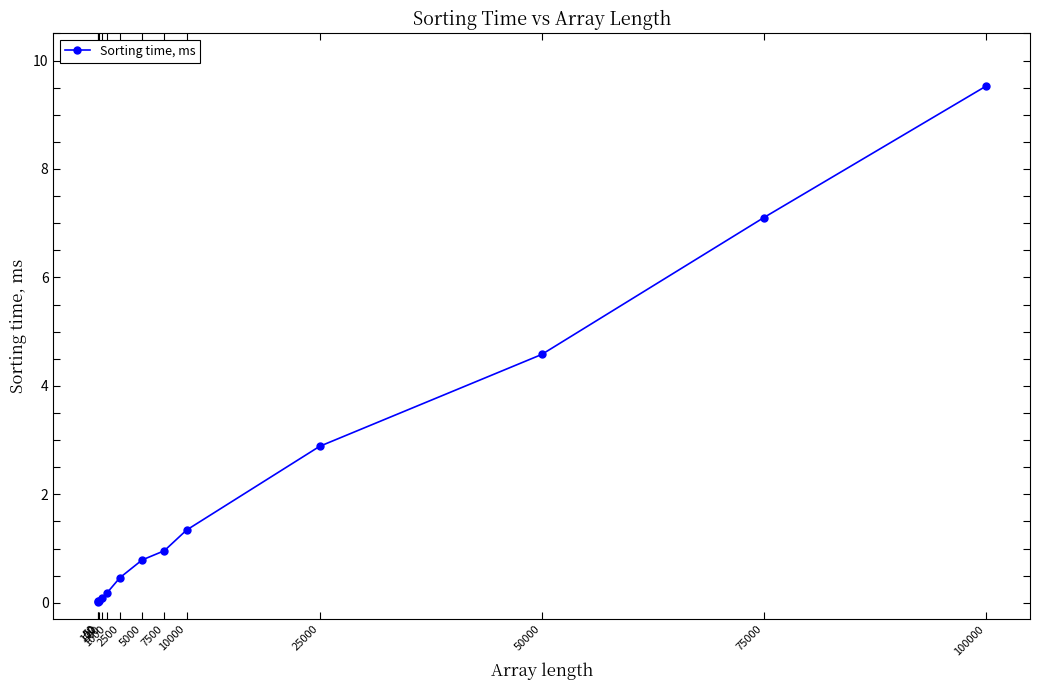

True or false: there are more than 2 points higher than both neighbors.

False